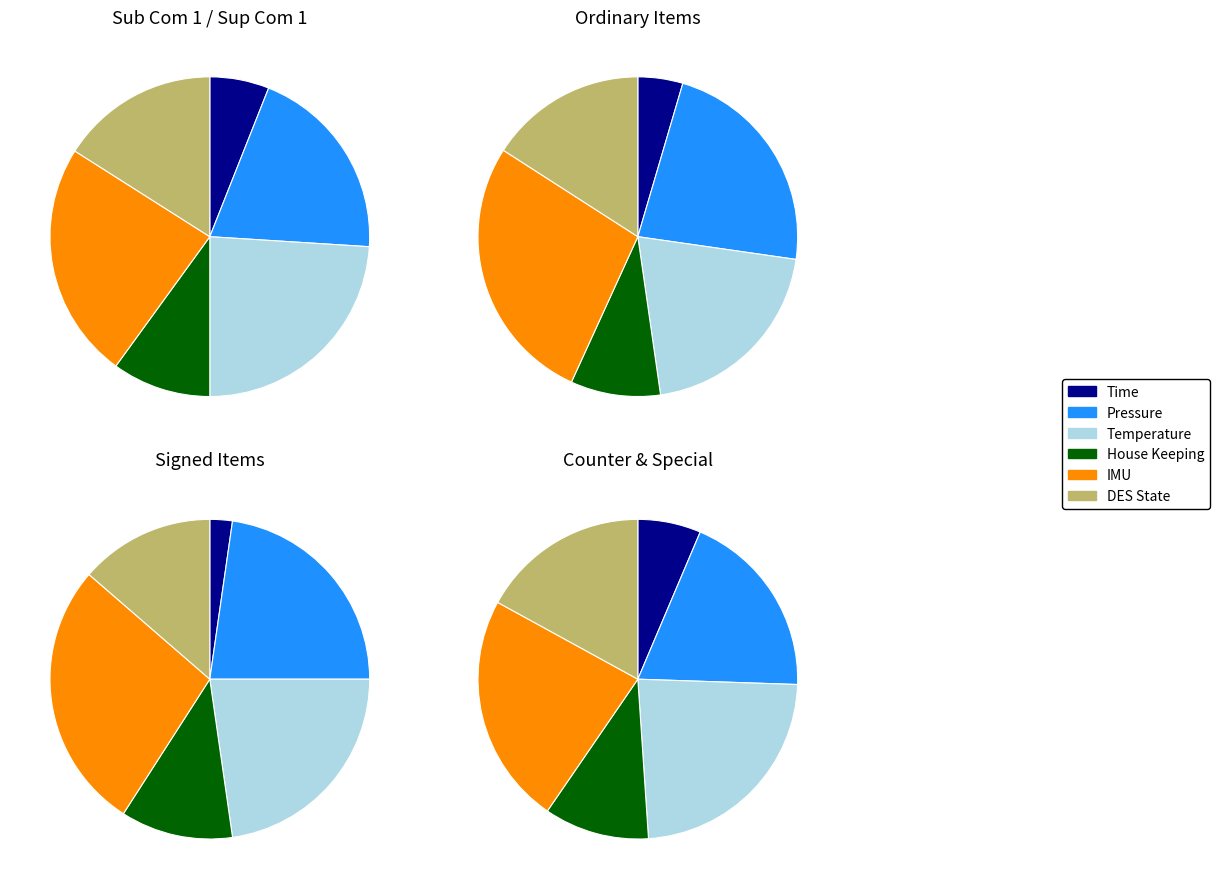

Is IMU the majority of the pie?

No